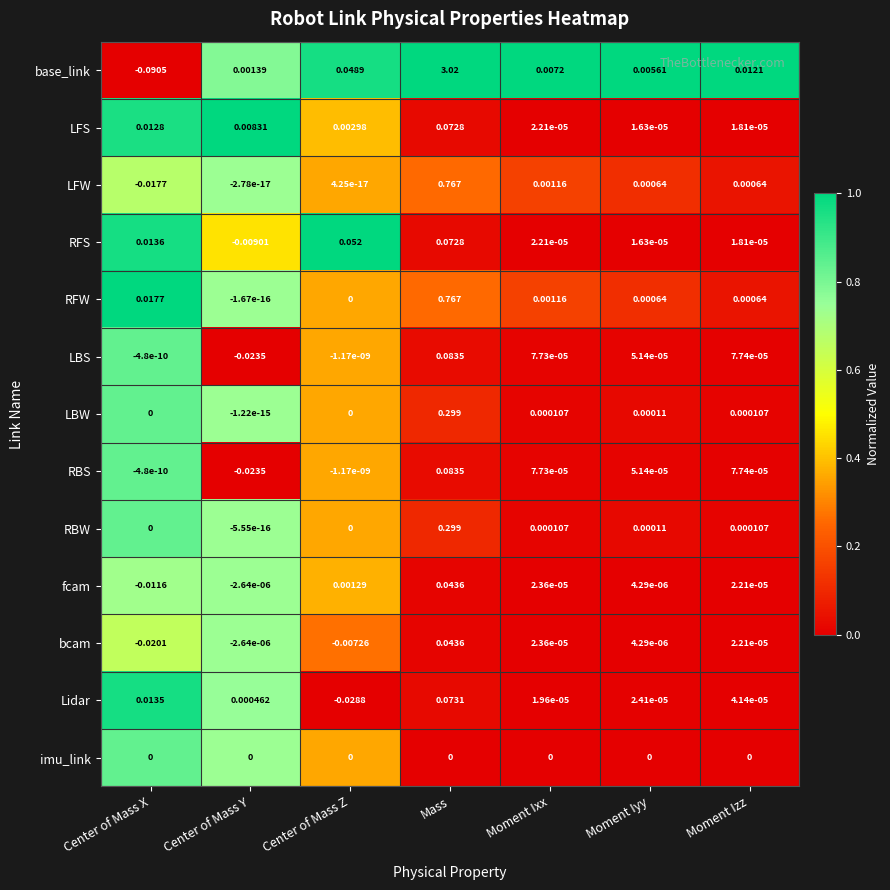

Which series has the largest total across all categories?

base_link